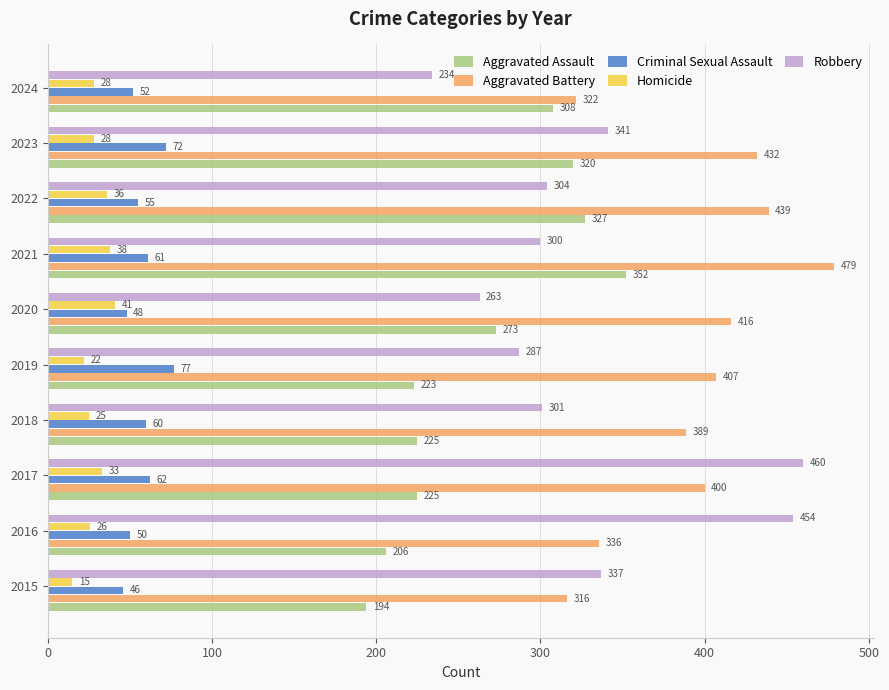

How many distinct data groups are displayed?

5